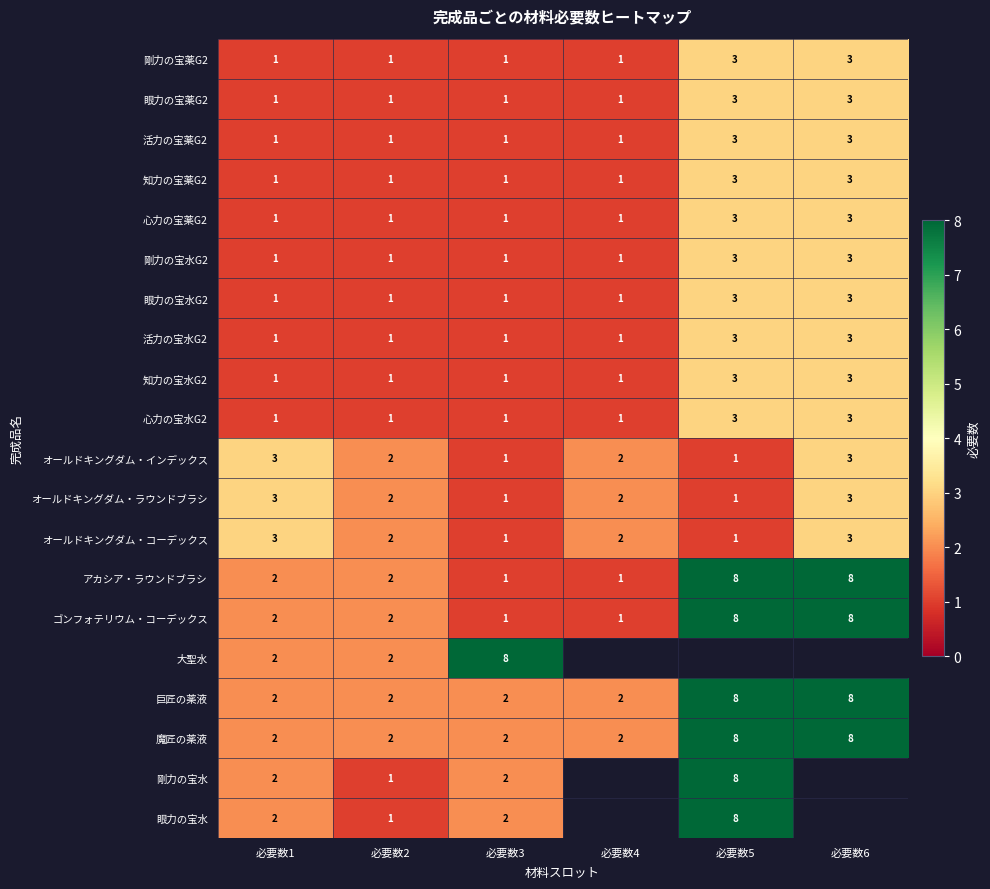

What is the approximate value of 巨匠の薬液 at 必要数6?

8